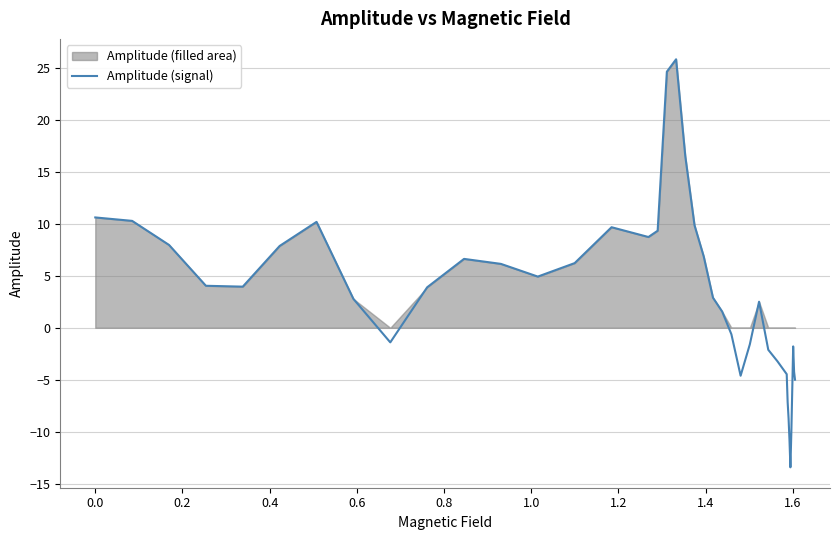

What is the minimum value for Amplitude (signal)?

-13.4